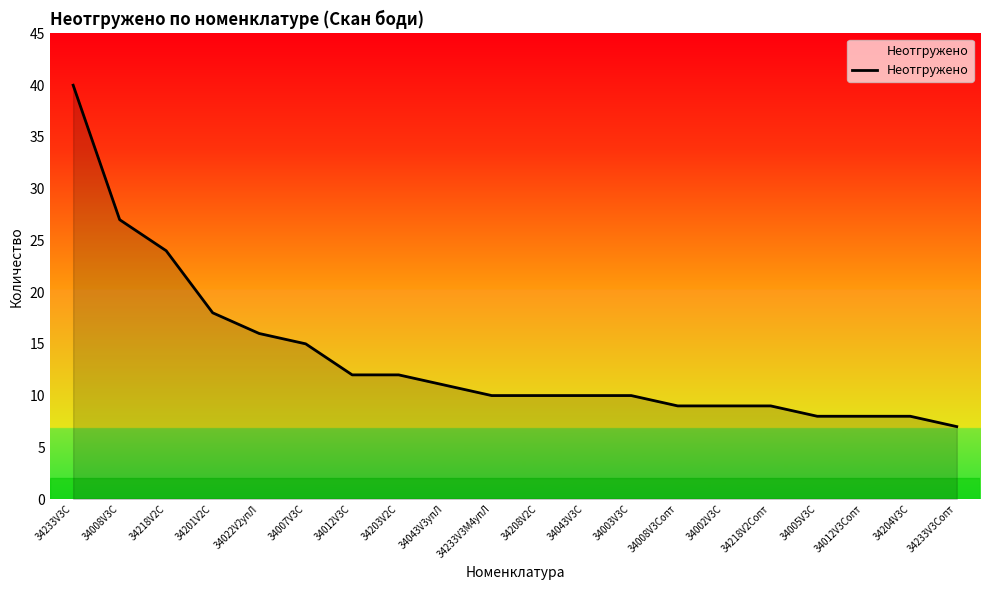

What is the difference between the values at 34043V3С and 34201V2С?

8